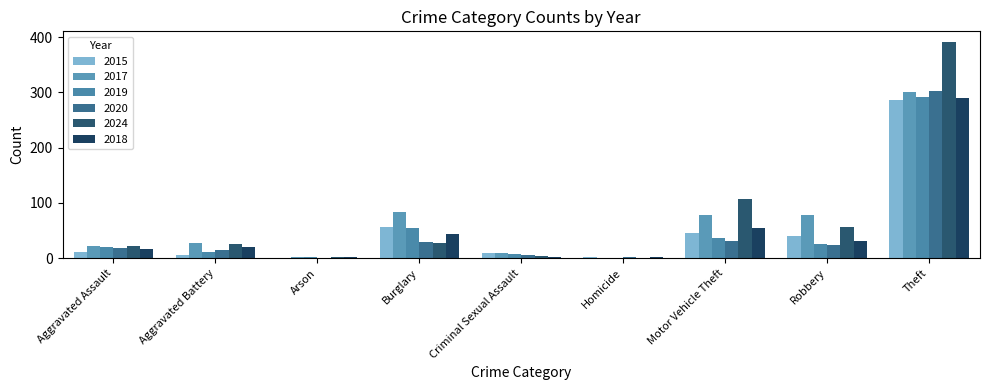

What is the difference between the 2017 values at Motor Vehicle Theft and Theft?

222